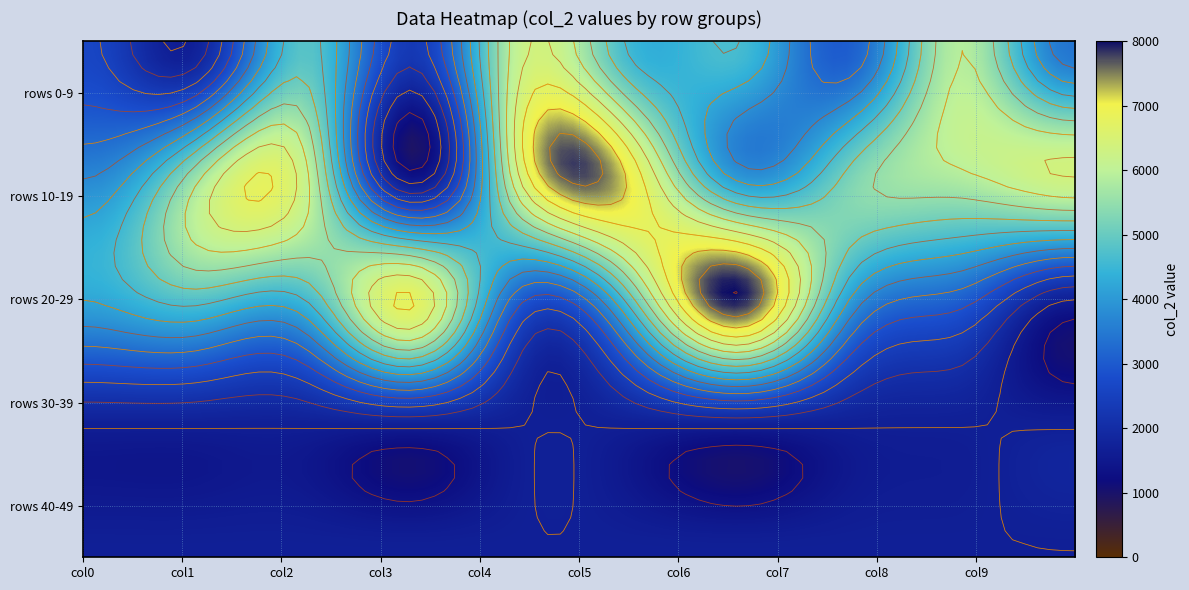

Reading left to right, list all the values displayed in this chart.

row_0: 0=2624	1=1760	2=4827	3=2331	4=6248	5=4469	6=4603	7=3096	8=5889	9=3442
row_1: 0=3683	1=5540	2=6071	3=1232	4=6641	5=6896	6=3833	7=5198	8=5902	9=6380
row_2: 0=4228	1=4806	2=4619	3=6764	4=2986	5=5052	6=7925	7=4053	8=3110	9=1680
row_3: 0=1680	1=1680	2=1680	3=1680	4=1680	5=1680	6=1680	7=1680	8=1680	9=1680
row_4: 0=1680	1=1680	2=1680	3=1680	4=1680	5=1680	6=1680	7=1680	8=1680	9=1680